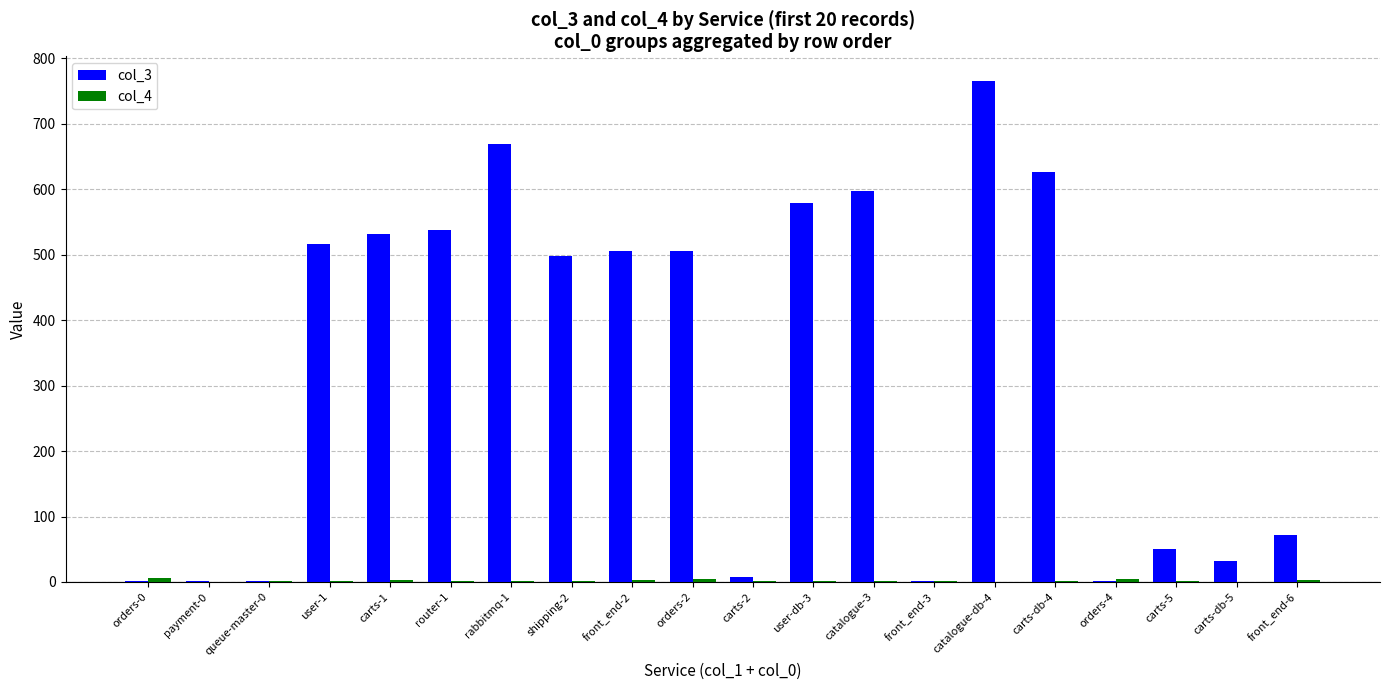

How many categories are shown in the chart?

20